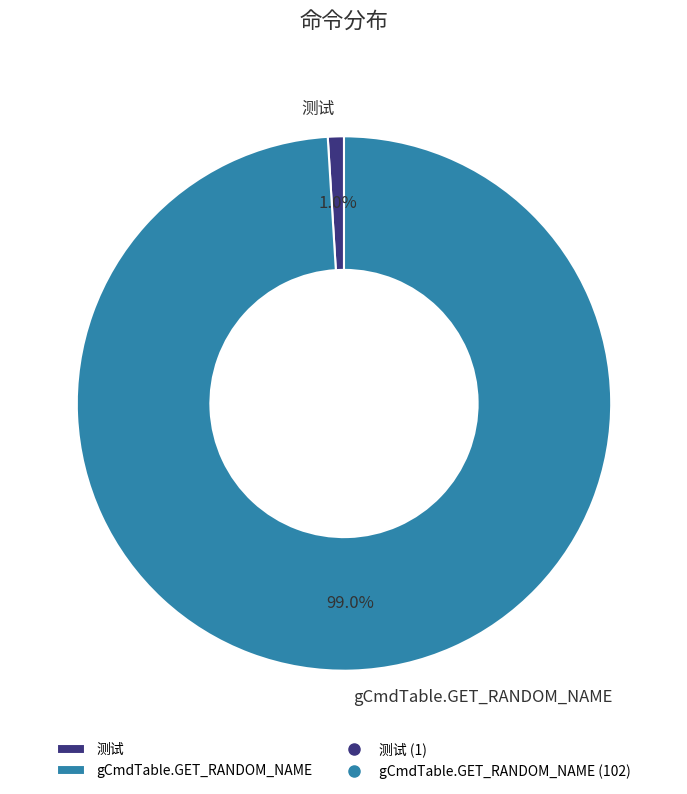

What portion of the pie excludes 测试?

99.0%